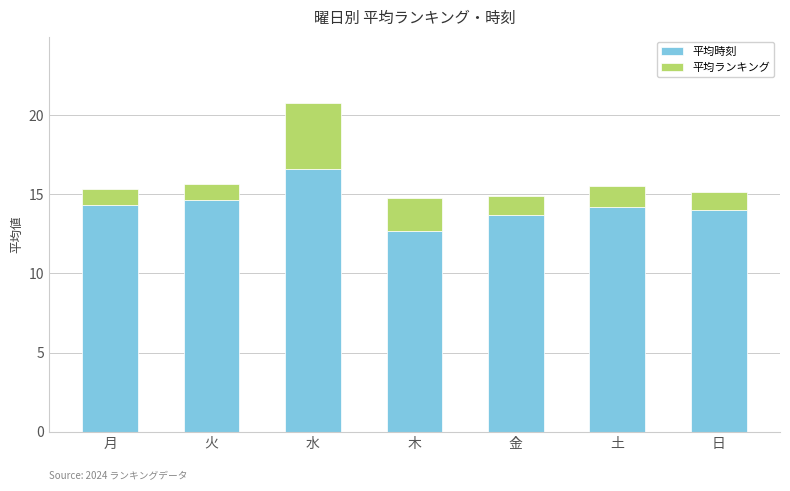

What is the total value across all series at 土?

15.5